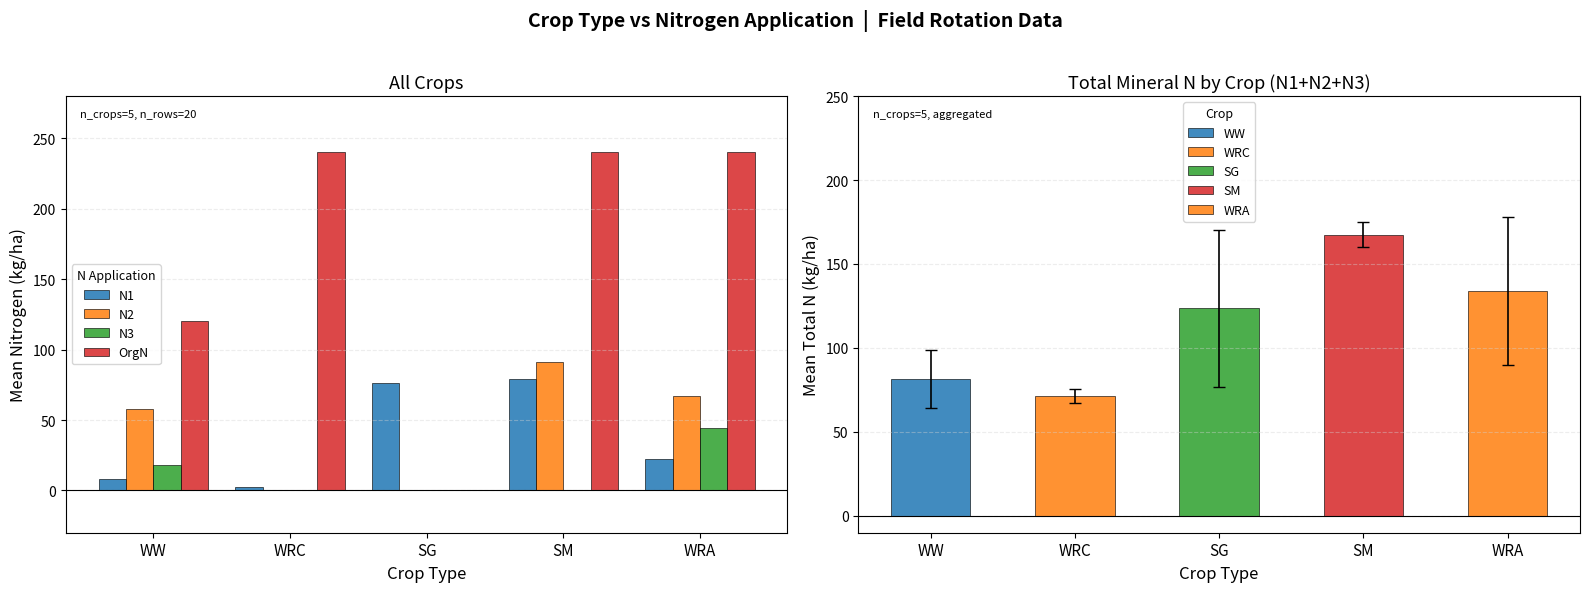

What is the label of the 1st bar from the right?

WRA